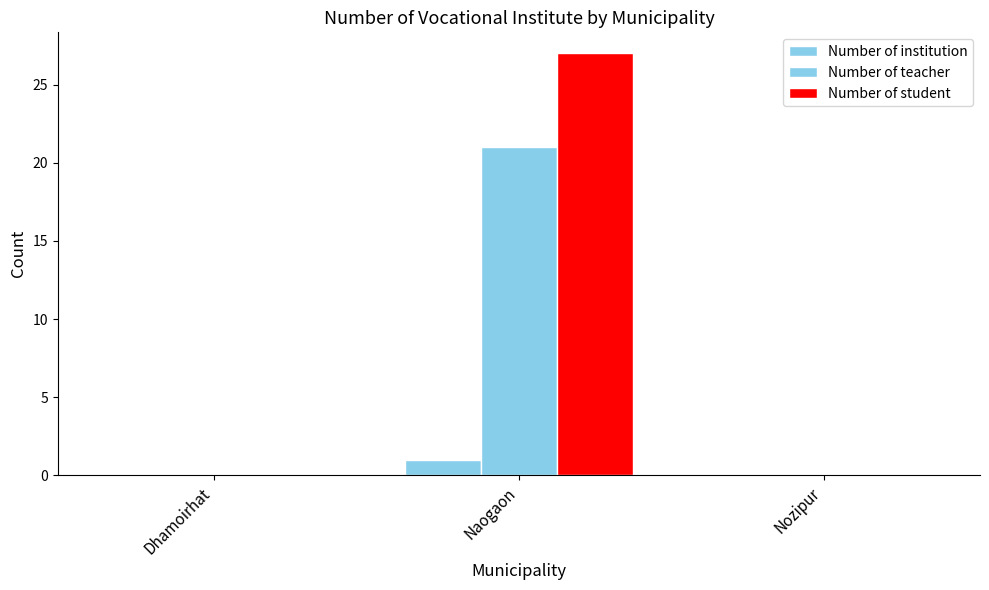

Is it true that Number of teacher equals 12 at Dhamoirhat?

False